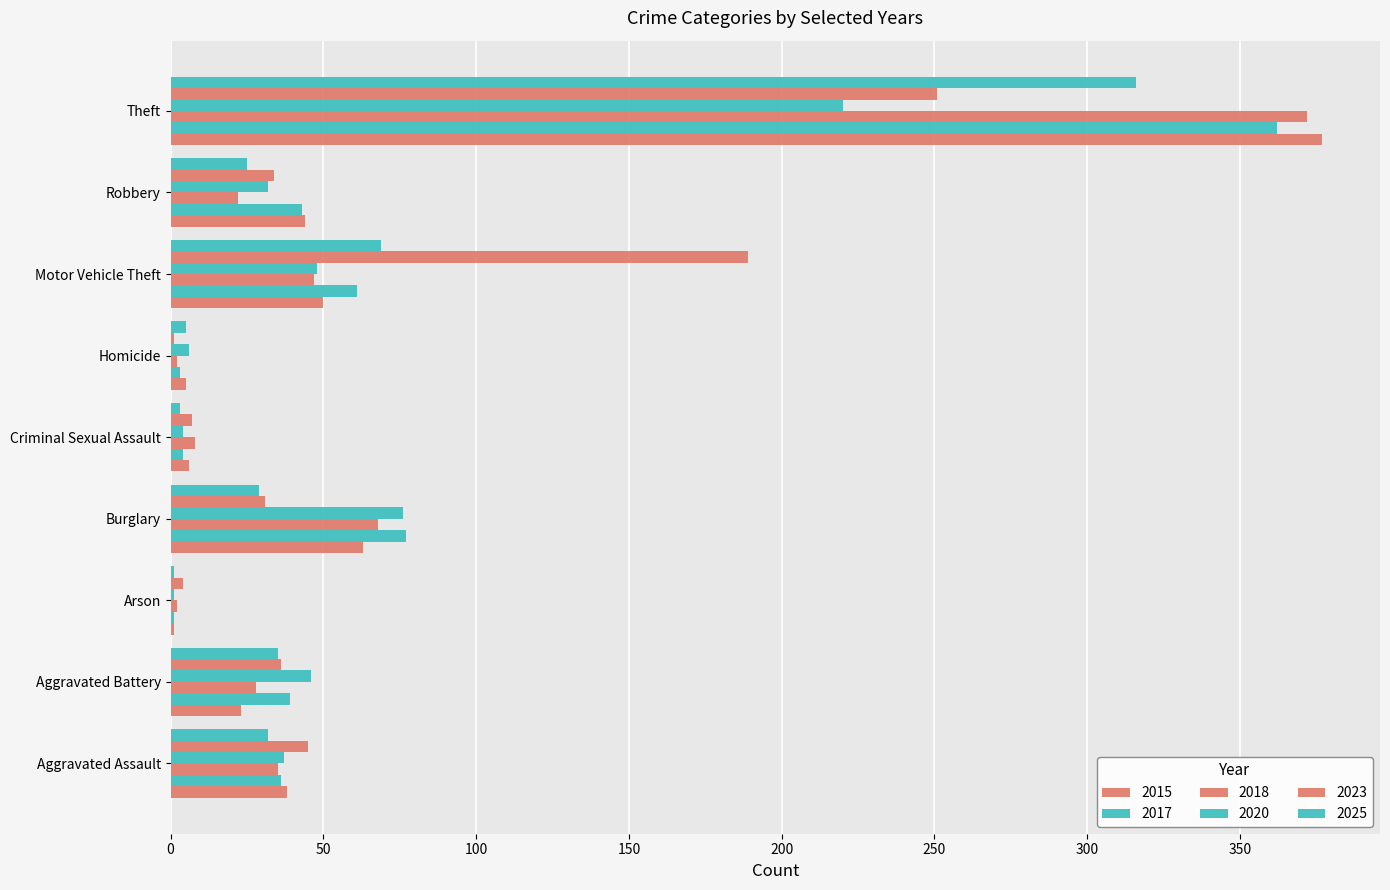

How many series are shown in this chart?

6